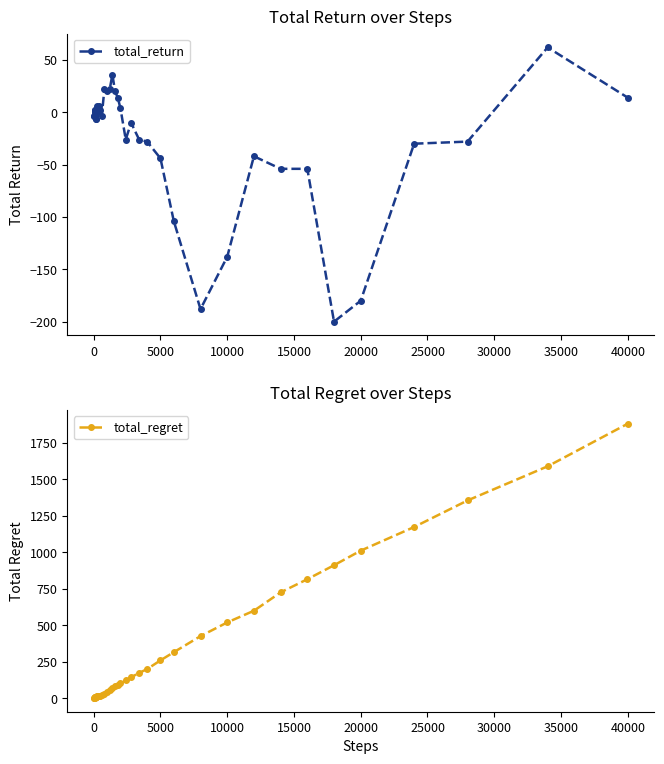

What is the minimum value for total_return?

-200